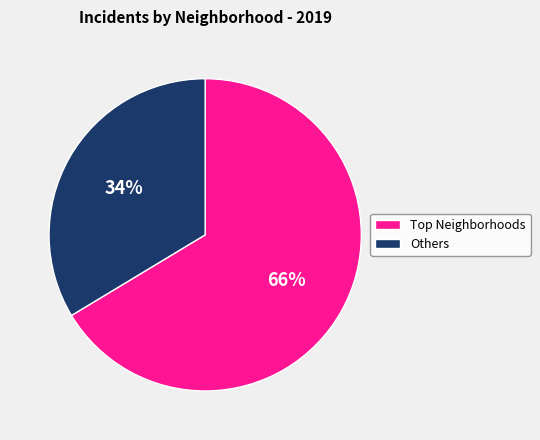

Does any single category account for the majority?

Yes